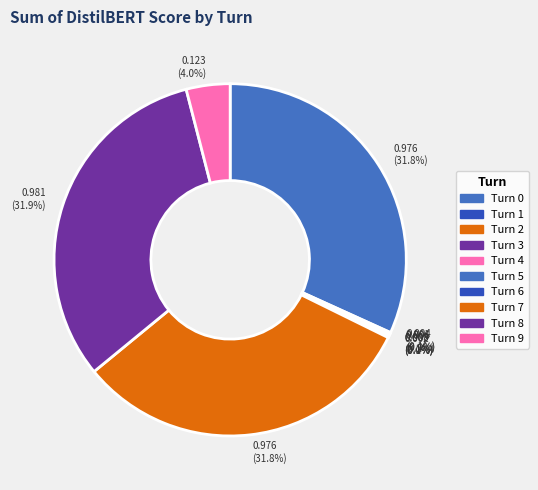

To the nearest percent, what is the average slice percentage?

10%